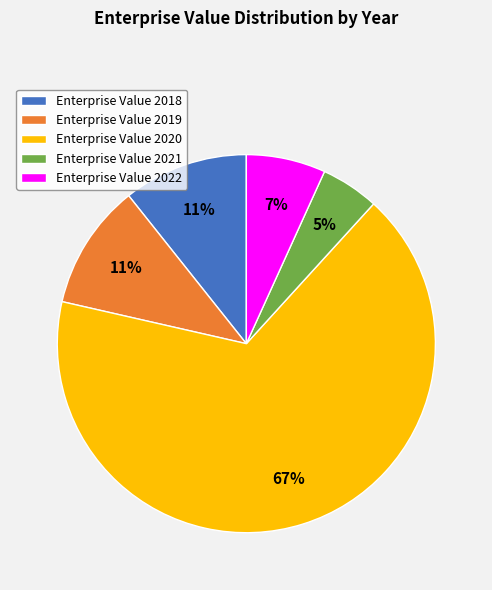

Does Enterprise Value 2022 account for over 50% of the chart?

No